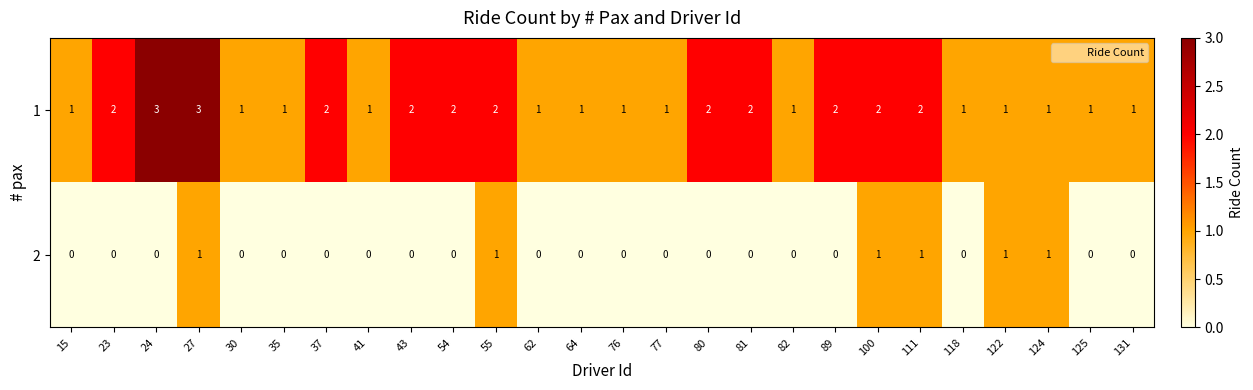

What is the sum of the 1 values at 54 and 41?

3